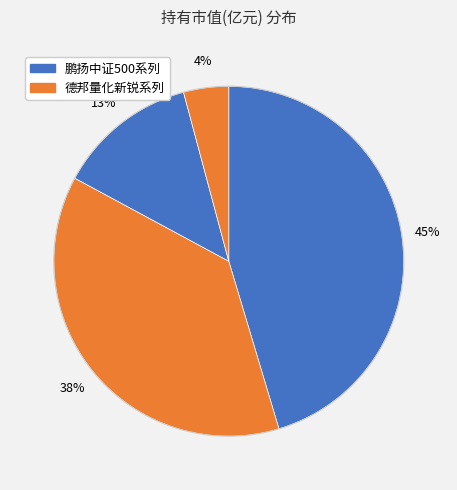

How many slices are in this pie chart?

4